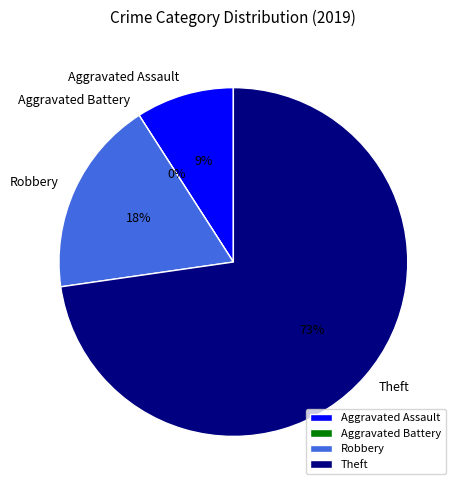

Does any single category account for the majority?

Yes